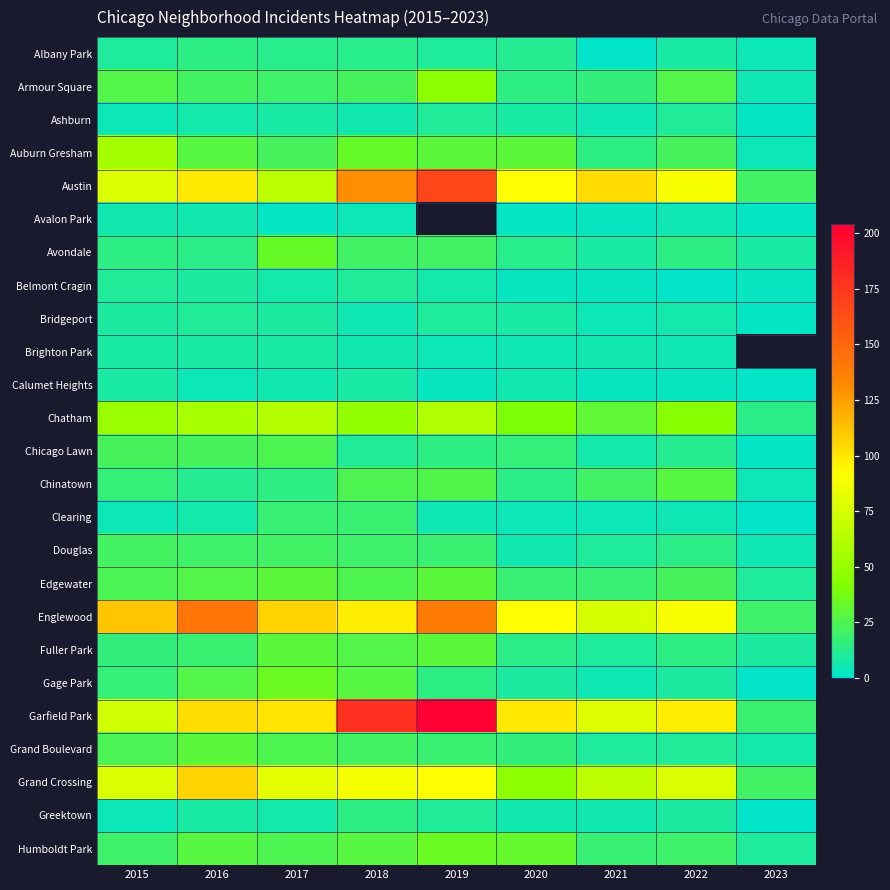

Count the number of categories in the chart.

9